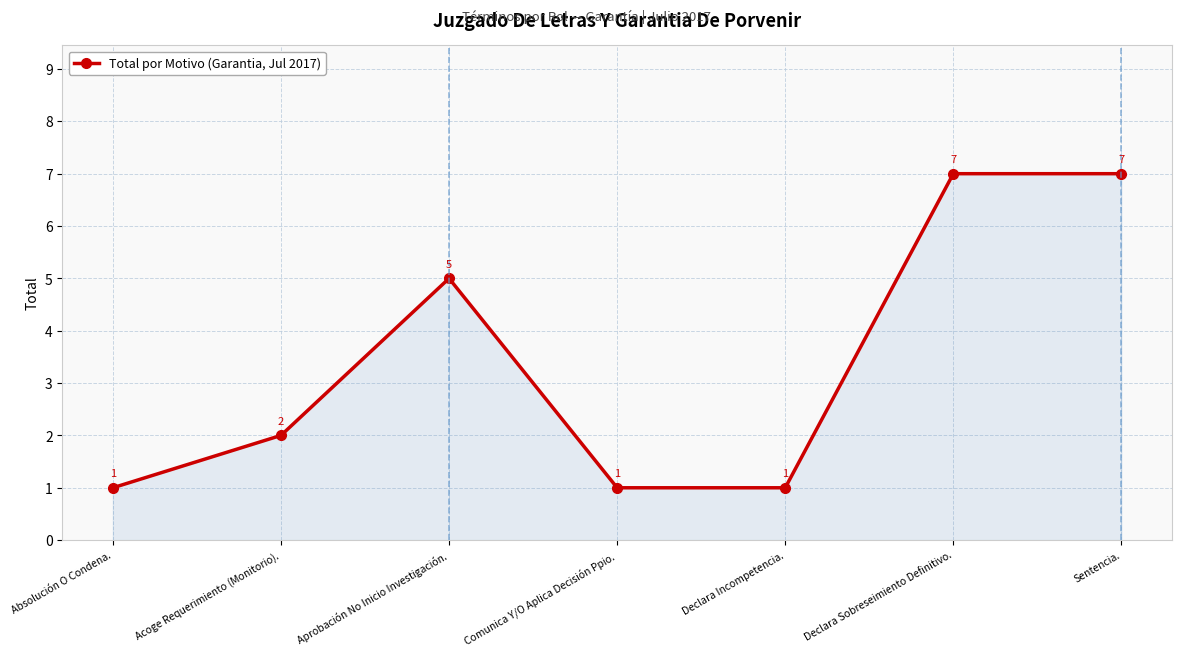

What is the average value?

3